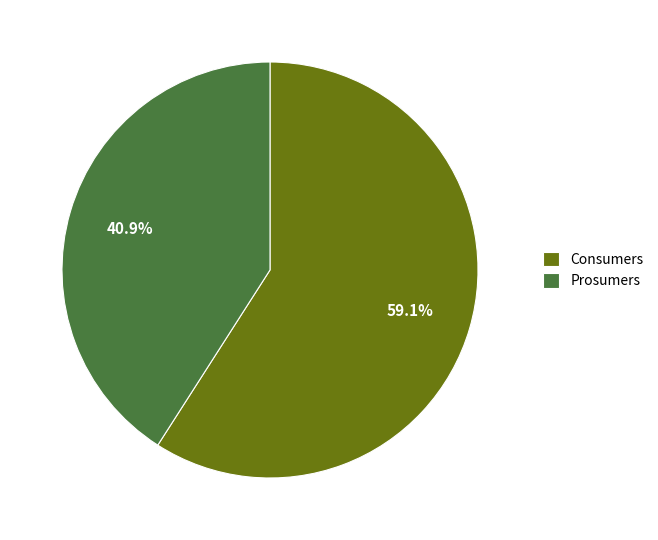

What is the largest slice in the pie chart?

Consumers